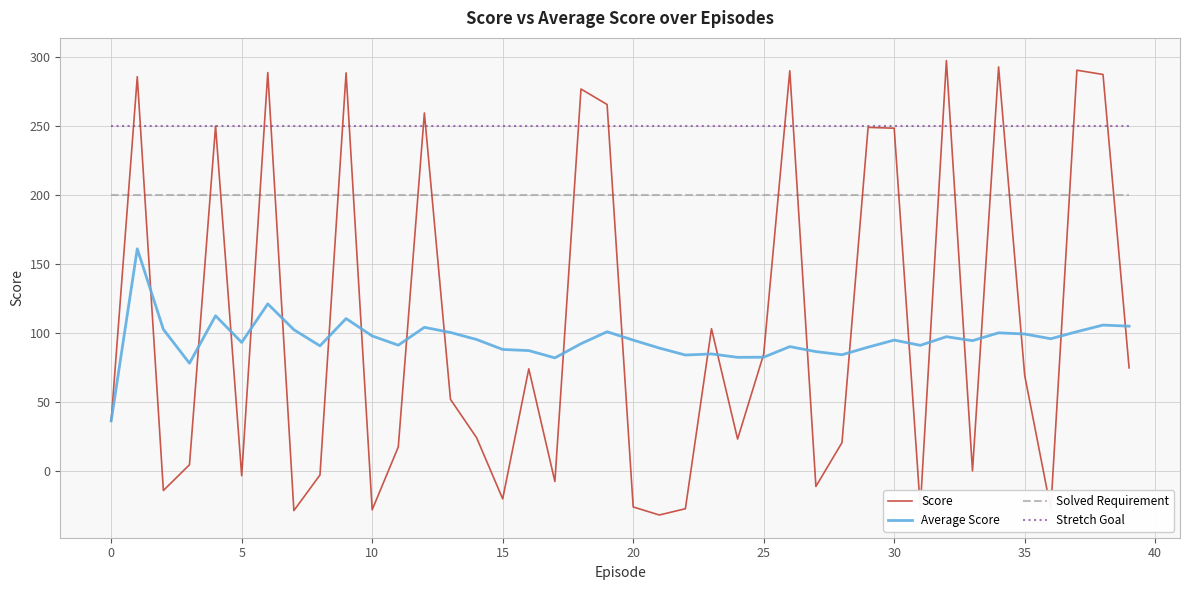

Which series has the largest range (max minus min)?

Score